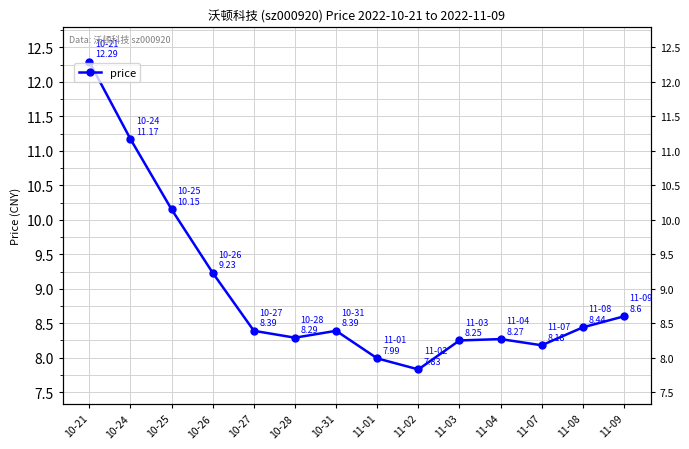

What is the difference between the second highest and minimum values?

3.3